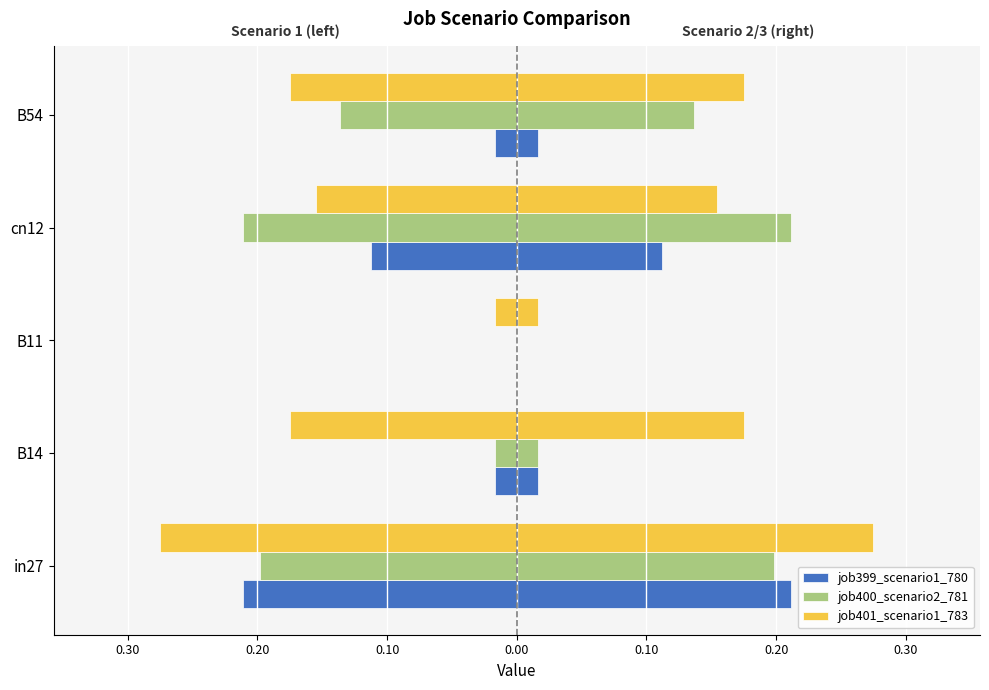

Which series has the widest spread of values?

job401_scenario1_783